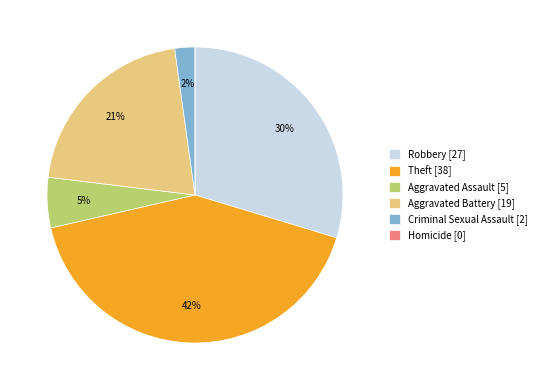

Does Aggravated Battery represent more than half of the total?

No